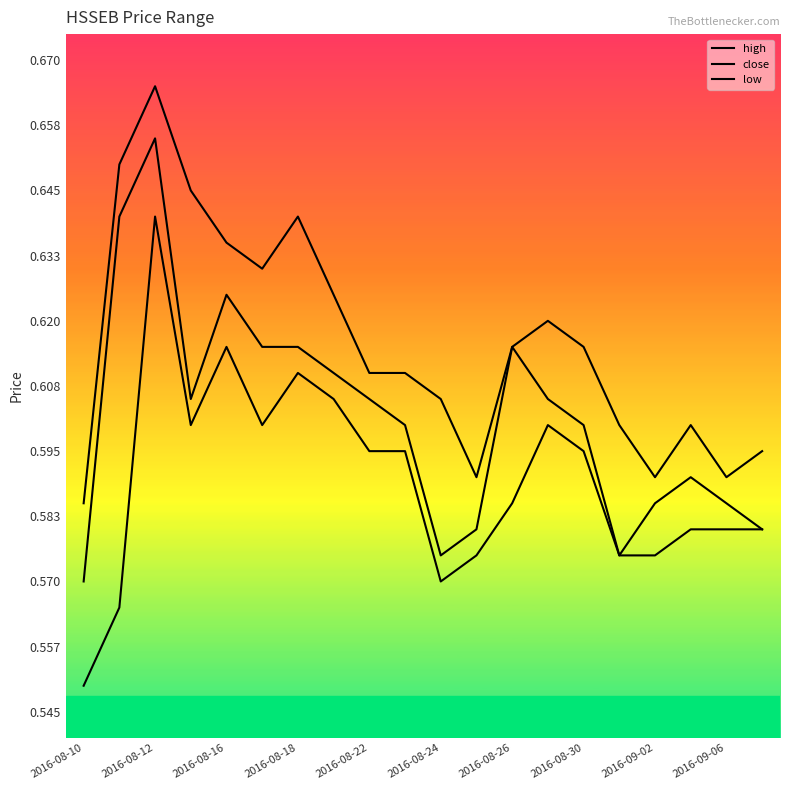

What are all the series names shown in the legend?

high, close, low